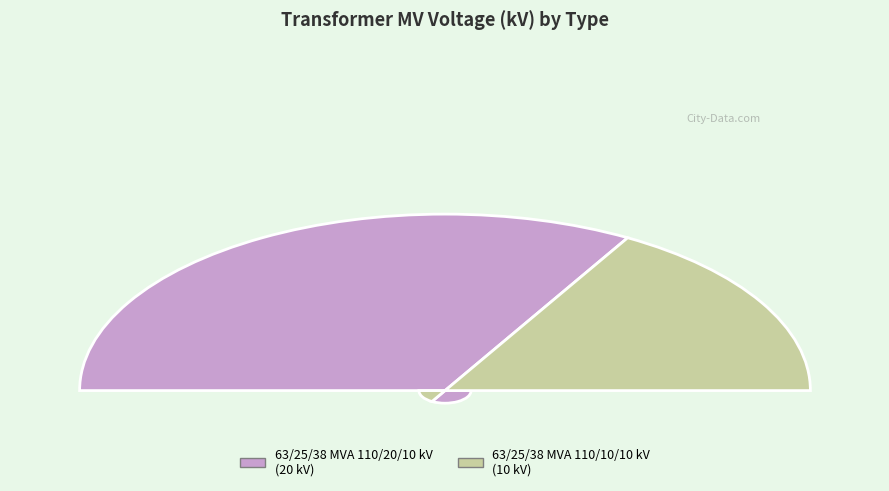

To the nearest percent, what portion does 63/25/38 MVA 110/20/10 kV represent?

67%